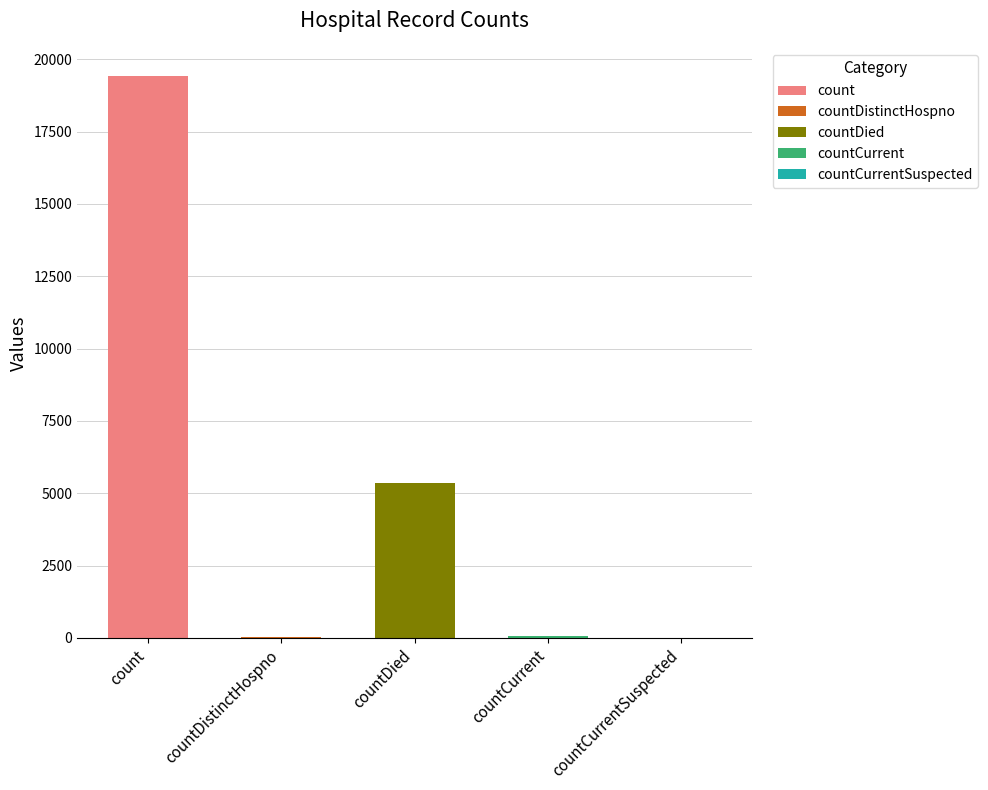

What is the label of the 1st bar from the right?

countCurrentSuspected